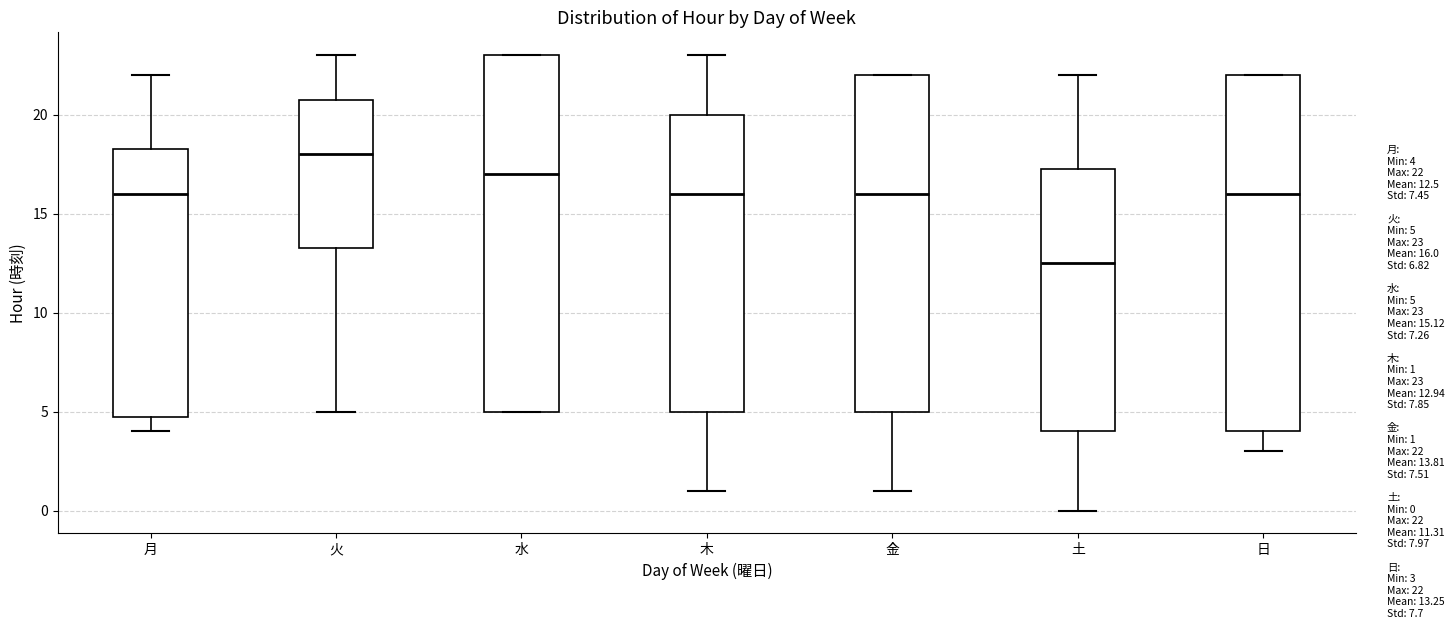

Which box has the lowest median line?

土